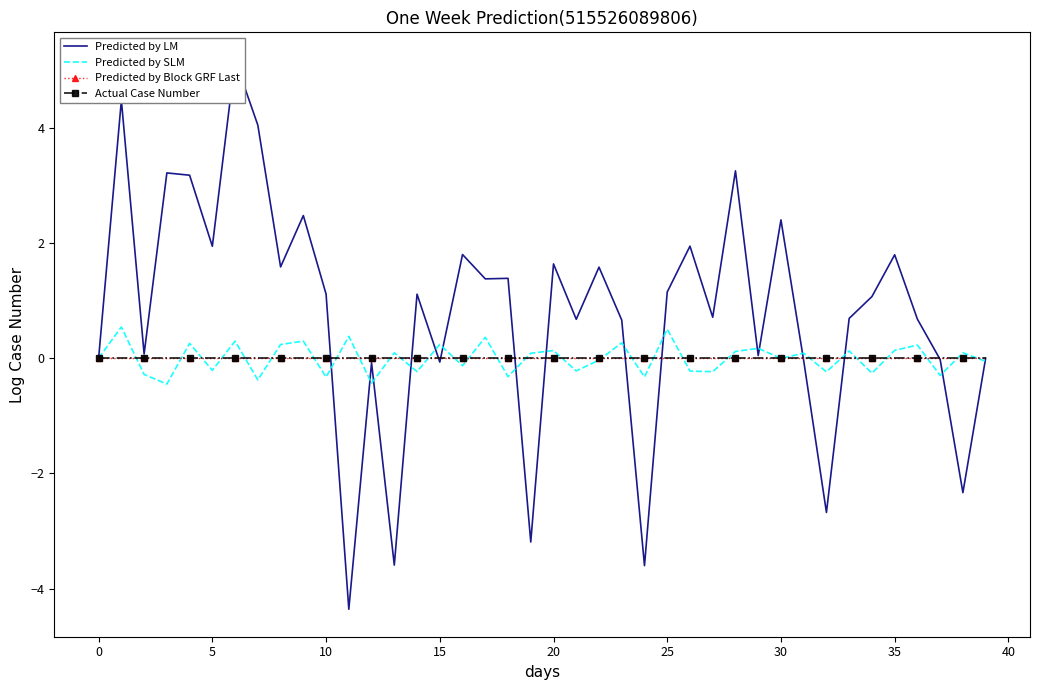

True or false: Predicted by LM and Predicted by SLM cross at least once.

True